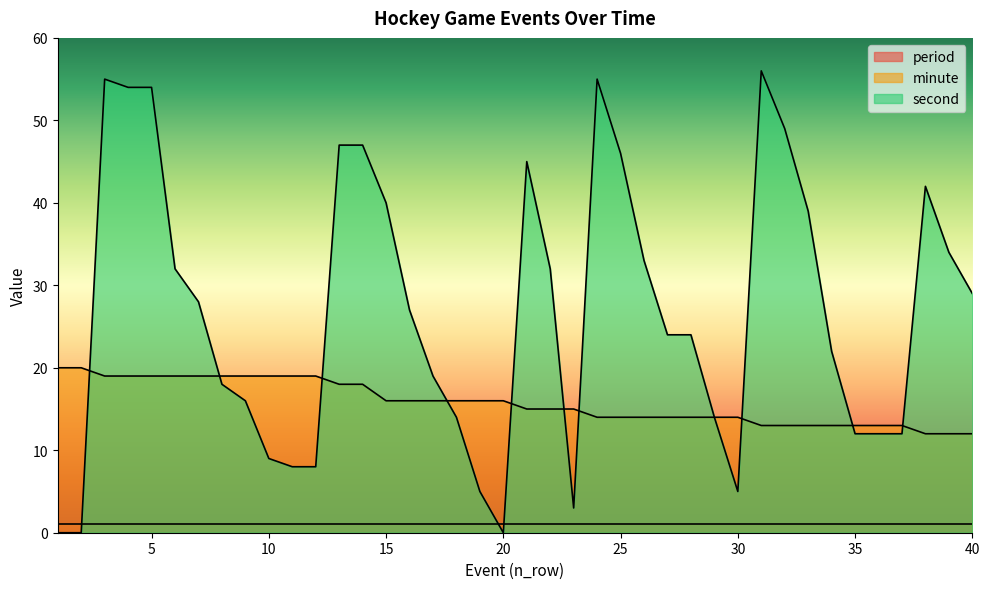

True or false: minute has a value of 6 at 23.

False